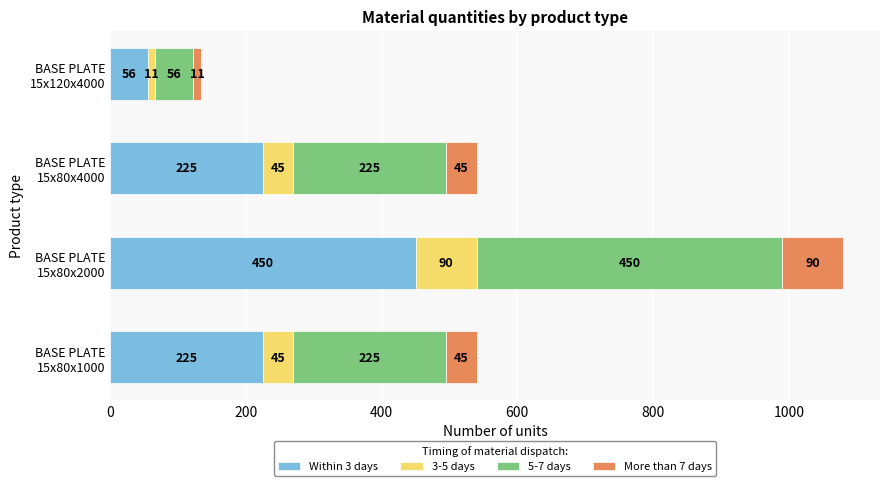

What is the minimum value for Within 3 days?

56